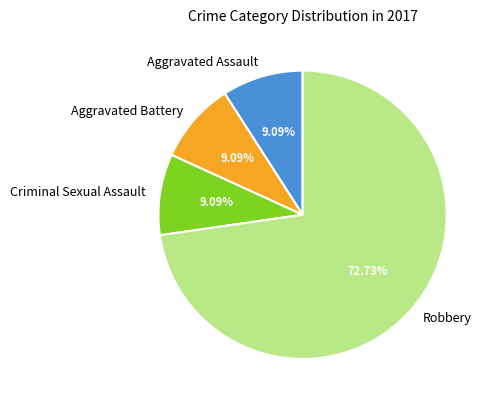

Count the number of slices in the pie.

4